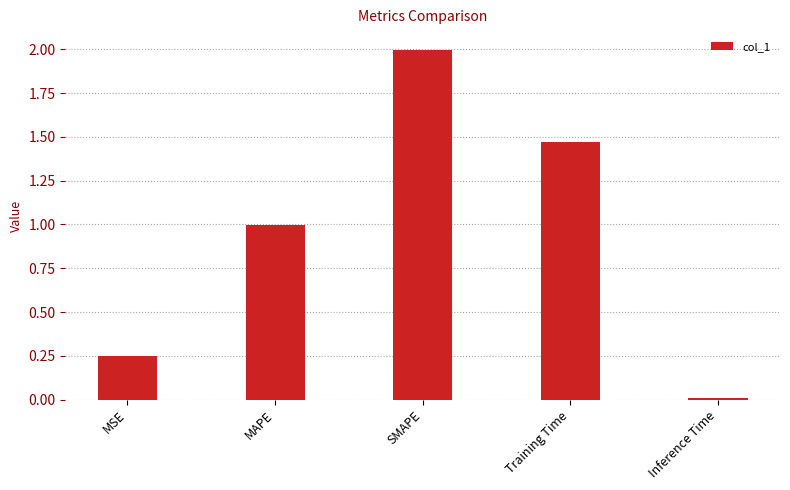

Which has a higher value, Training Time or SMAPE?

SMAPE